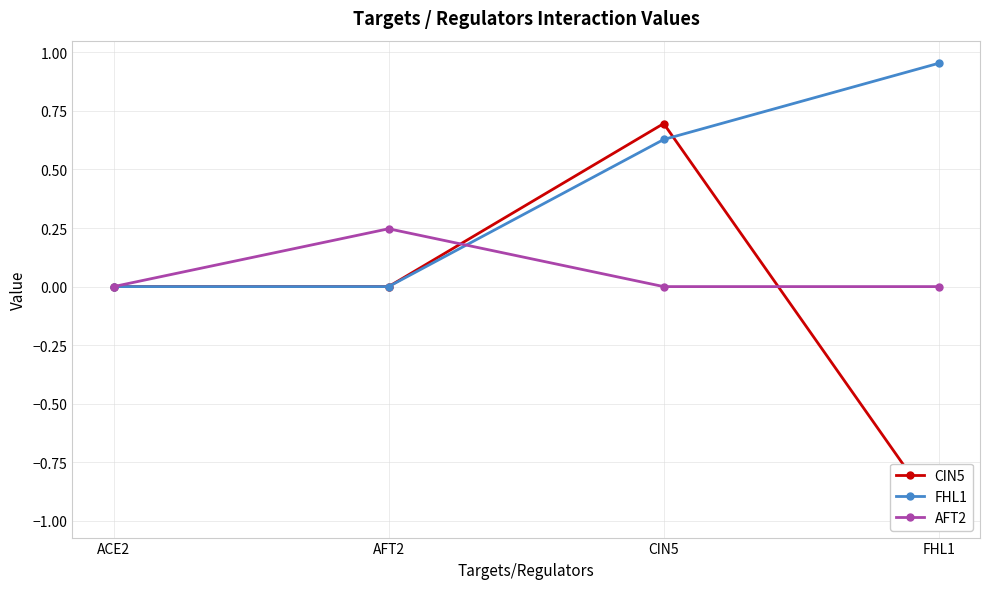

Which series ends up on top after the final intersection of AFT2 and FHL1?

FHL1